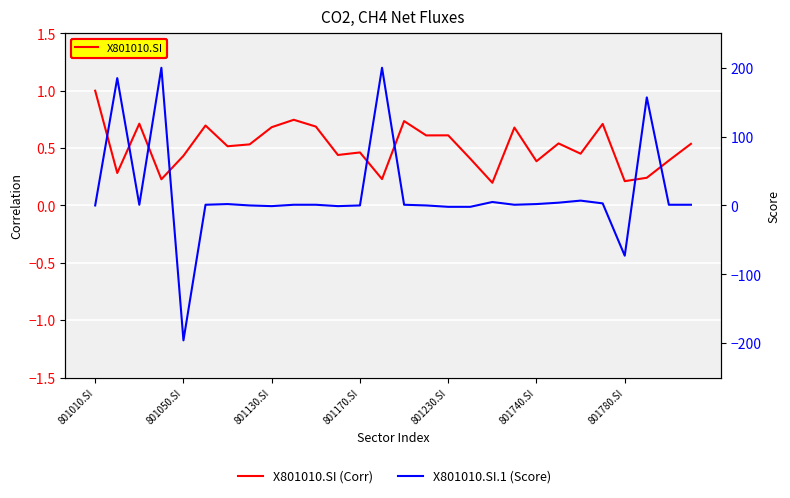

How many X801010.SI (Corr) values are between 0 and 1?

28